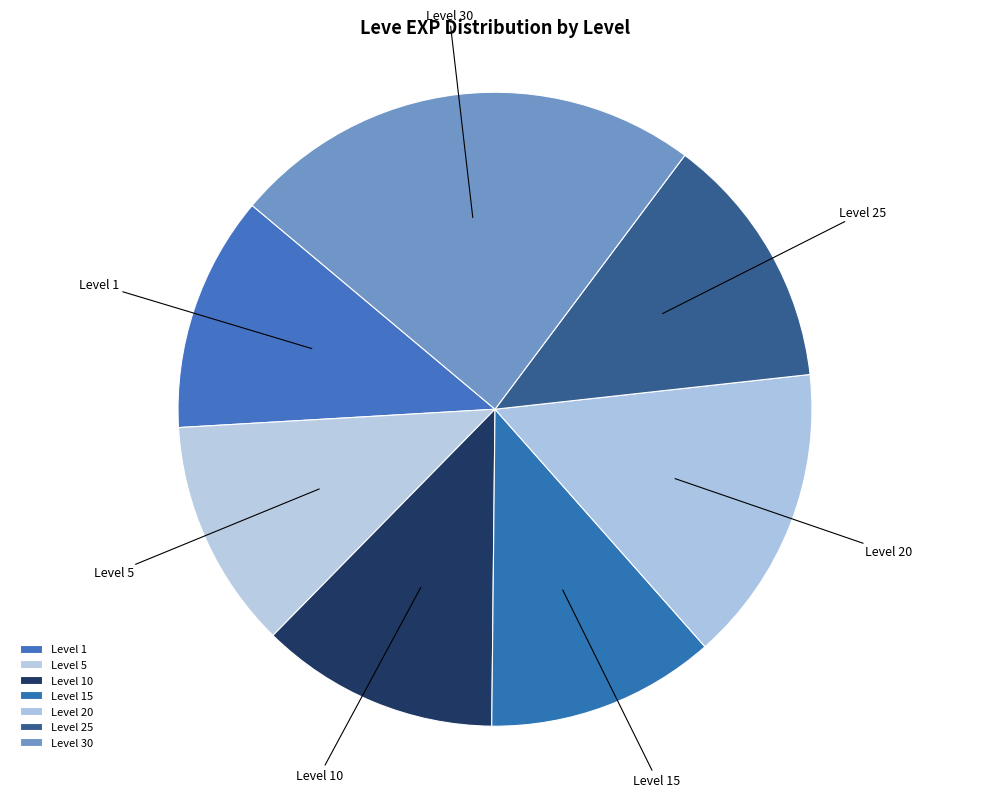

Combined, do Level 5 and Level 30 account for over 50%?

No